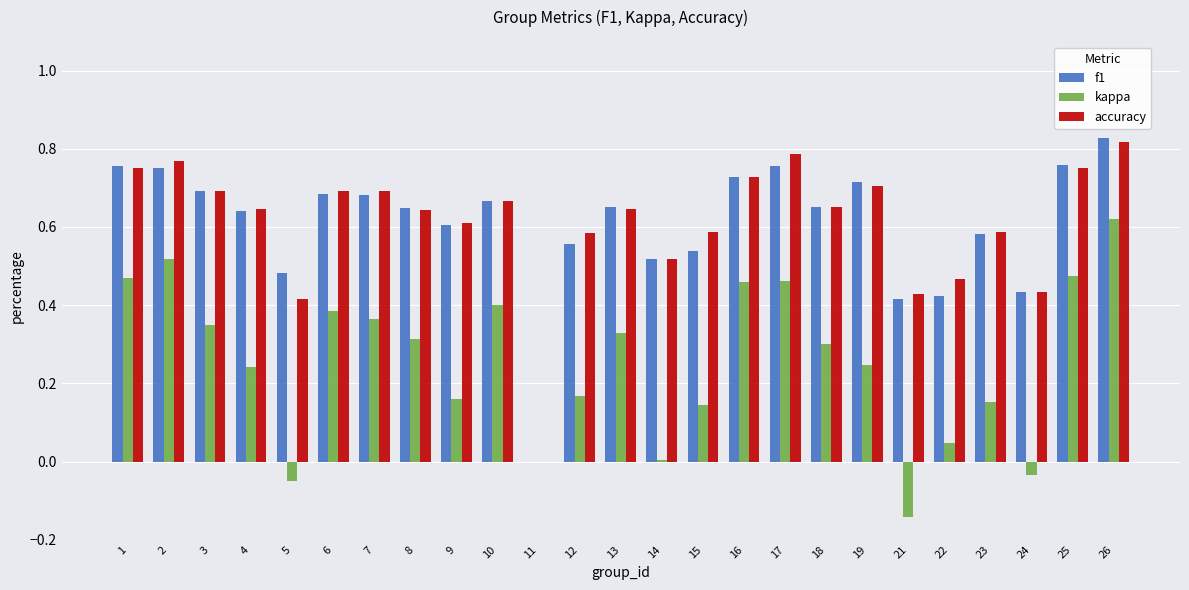

Are the bars grouped side by side (vs. stacked)?

Yes